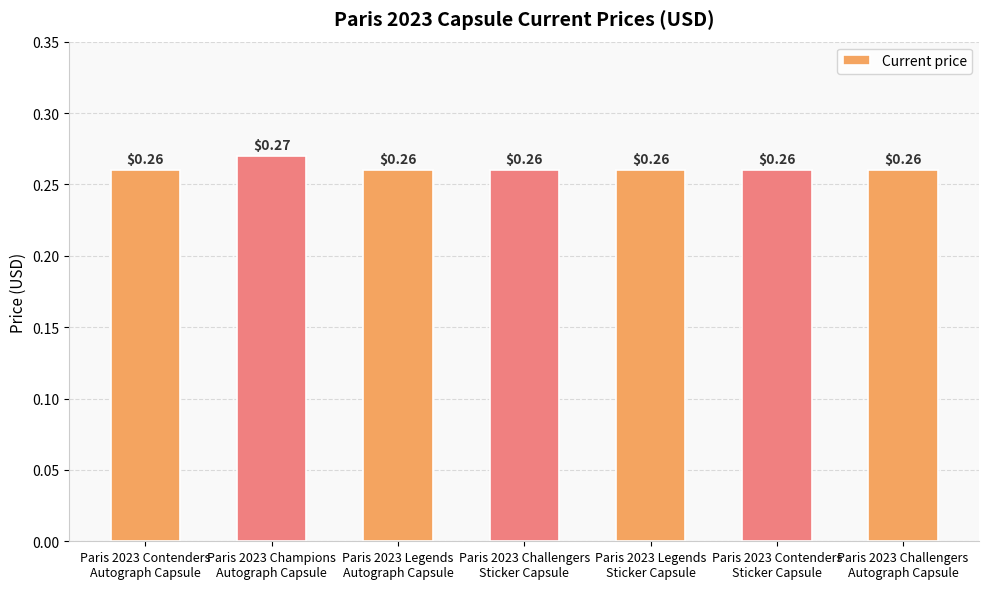

What is the sum of all values?

1.8